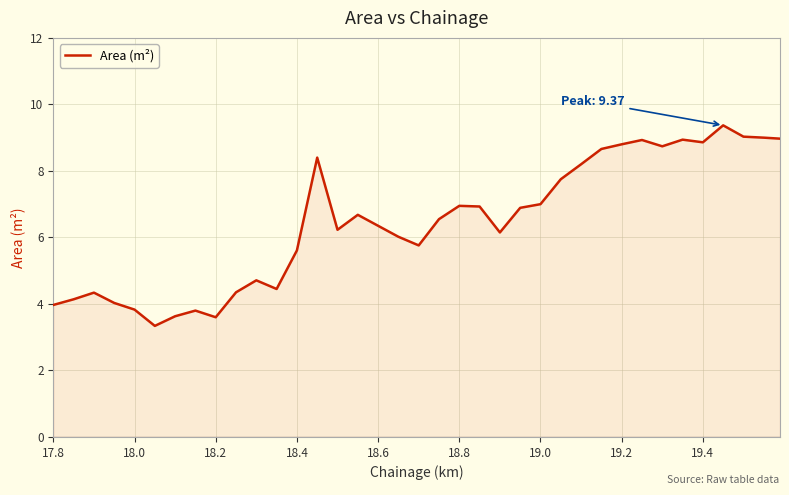

What is the greatest value displayed?

9.4